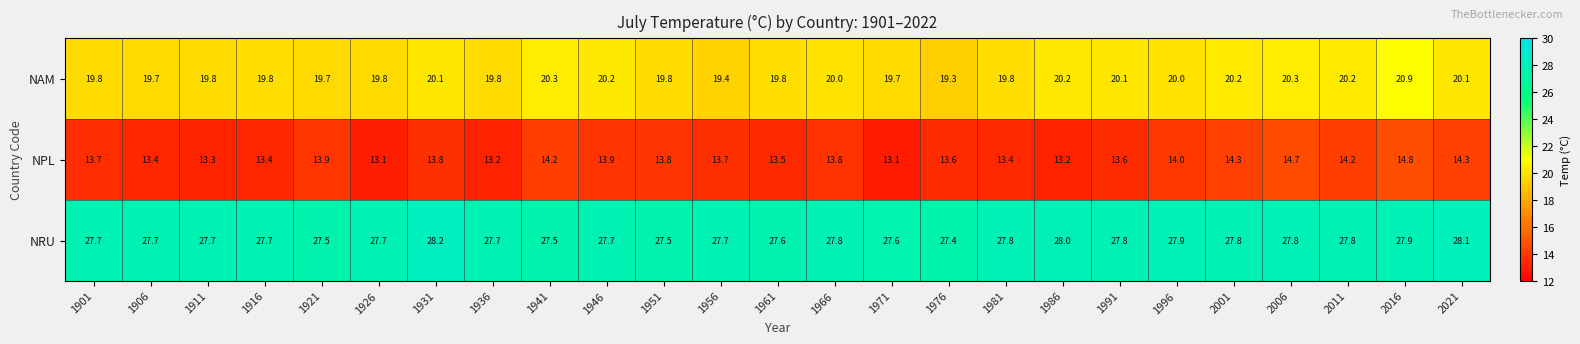

Rank the series at 2021 from highest to lowest value.

NRU, NAM, NPL